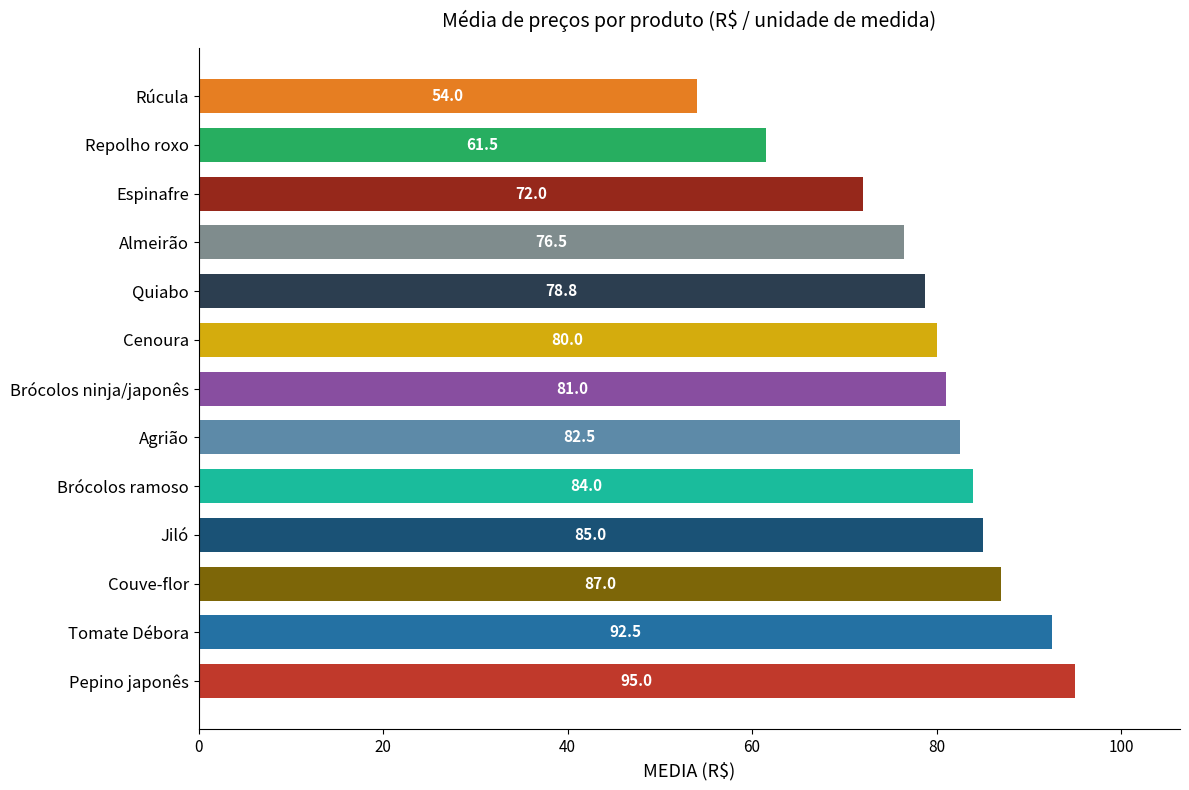

List the labels in order of value, smallest first.

Rúcula, Repolho roxo, Espinafre, Almeirão, Quiabo, Cenoura, Brócolos ninja/japonês, Agrião, Brócolos ramoso, Jiló, Couve-flor, Tomate Débora, Pepino japonês